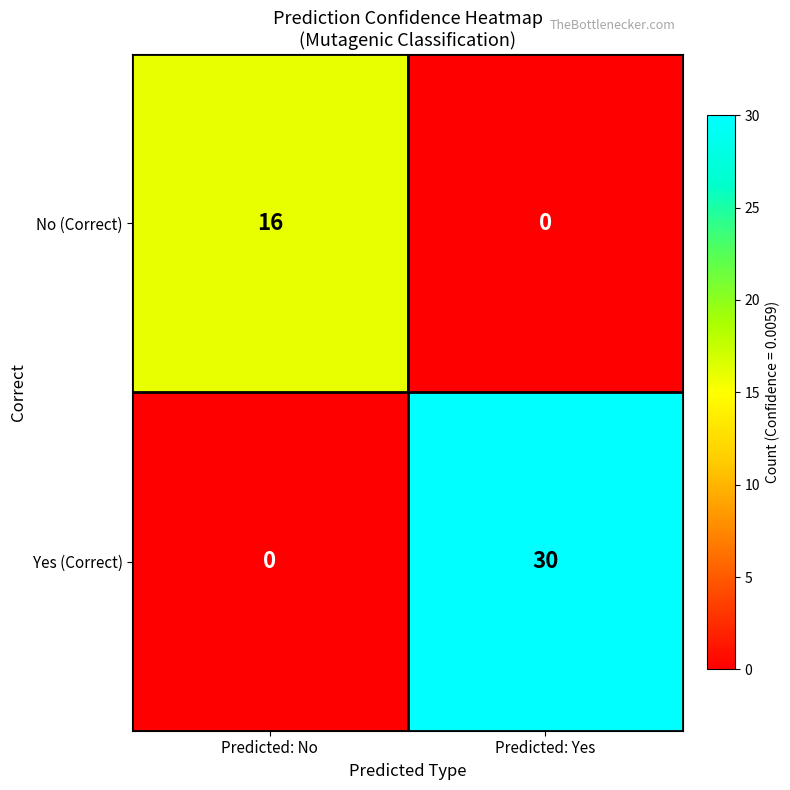

What is the spread (max minus min) of values at Predicted: Yes?

30